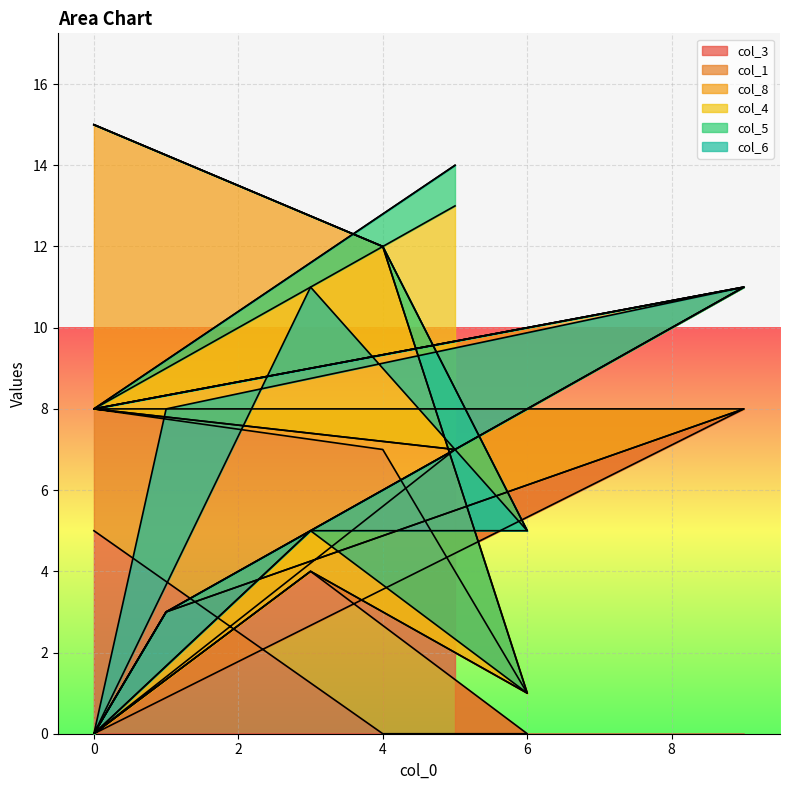

Between which two adjacent categories do col_8 and col_5 first intersect?

4 and 6